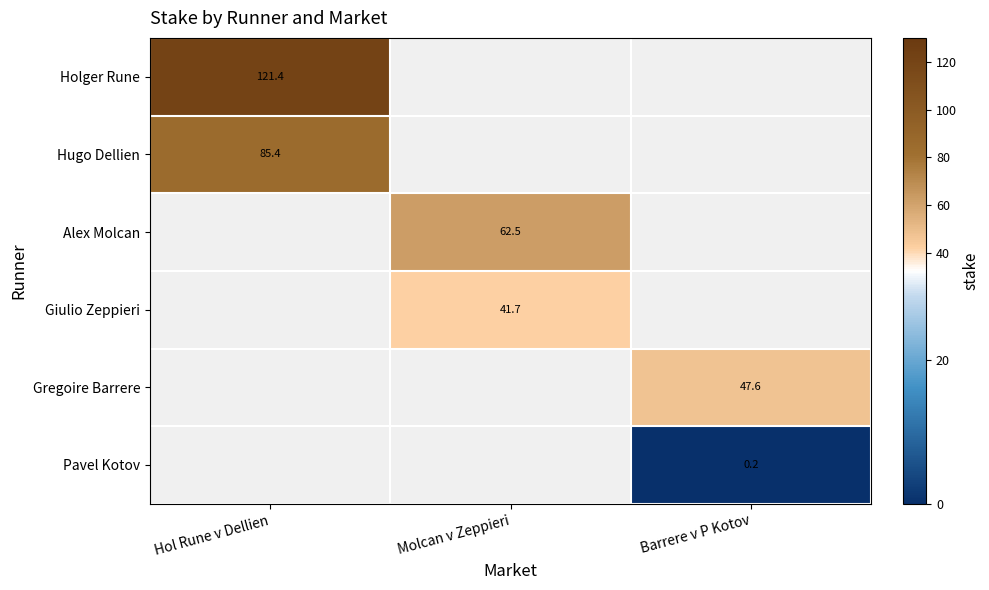

Which series has the widest spread of values?

Holger Rune